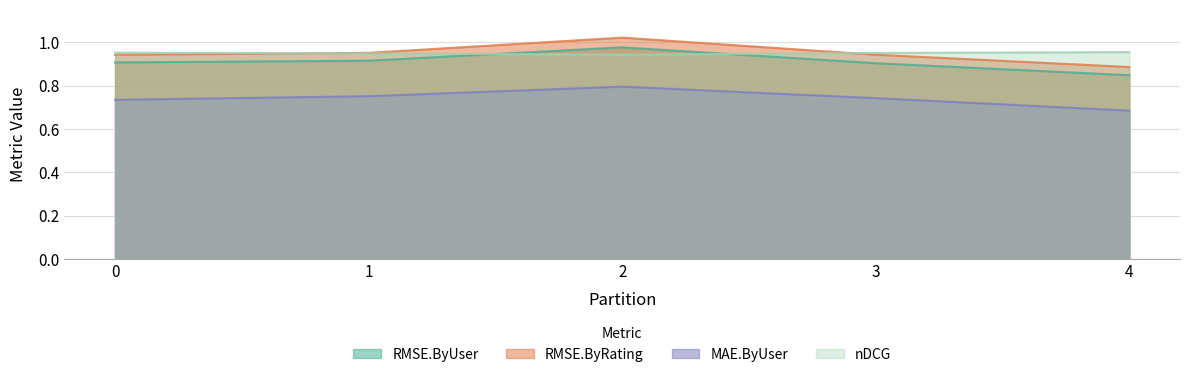

List the labels in order of RMSE.ByRating value, largest first.

2, 1, 3, 0, 4